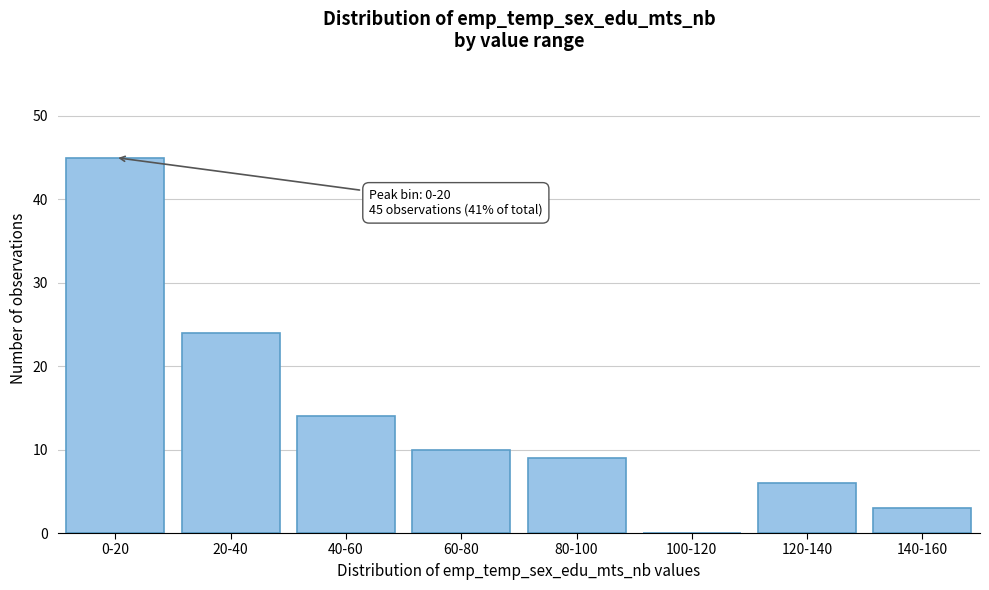

Reading left to right, transcribe all the data shown in this chart.

0-20=45	20-40=24	40-60=14	60-80=10	80-100=9	100-120=0	120-140=6	140-160=3